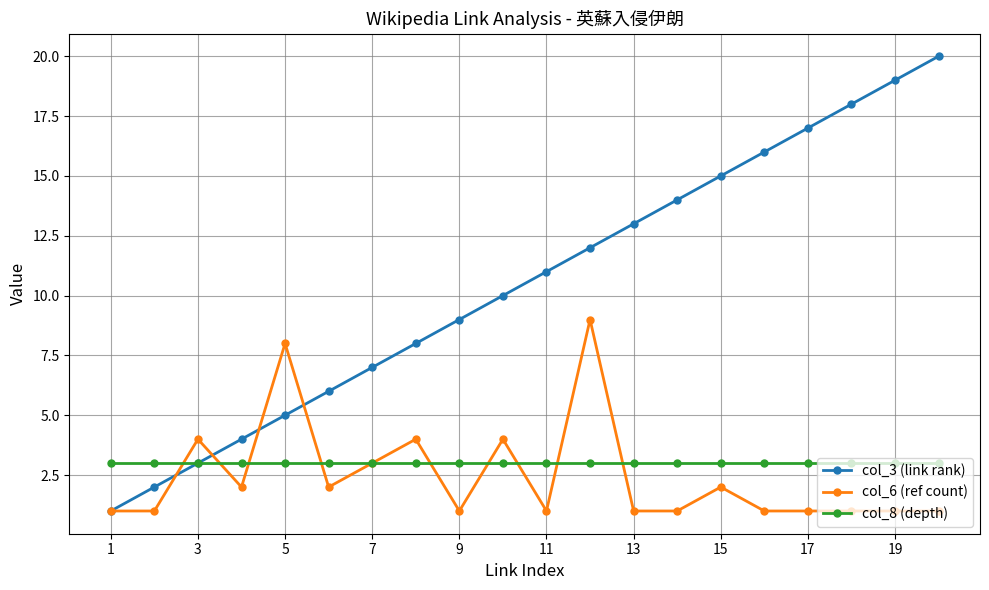

True or false: col_3 (link rank) has more than 1 interior local peaks.

False